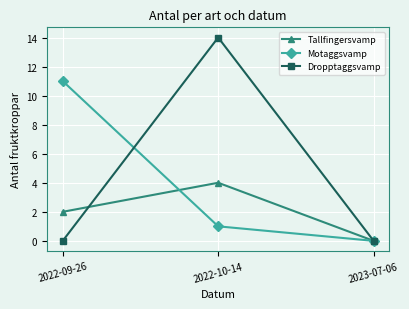

How many Tallfingersvamp values are between 0 and 4?

3